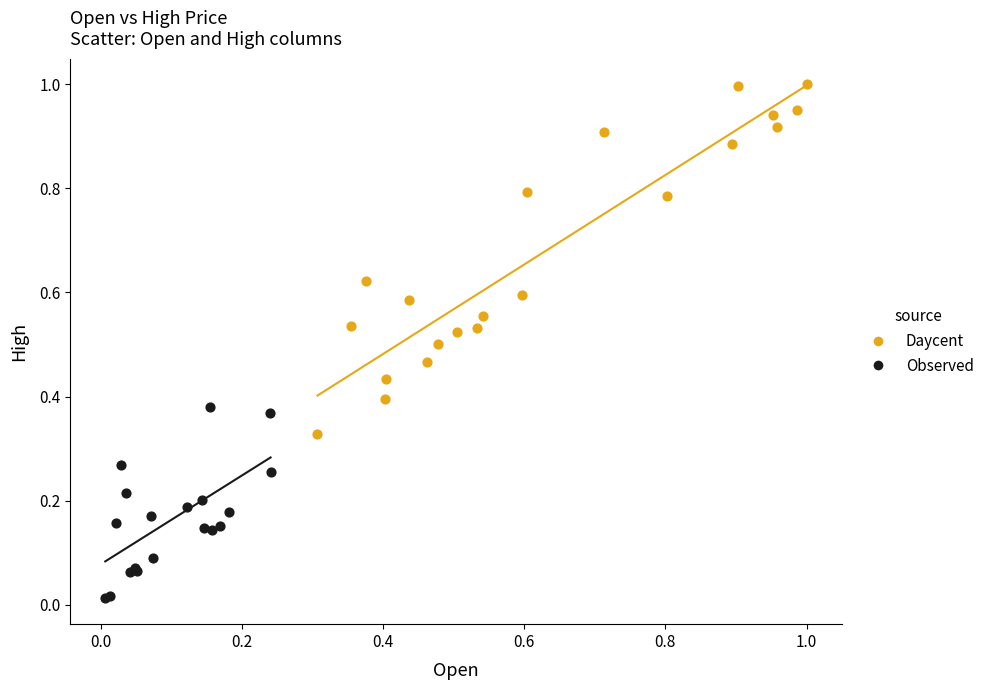

Which series contains the lowest Y value?

Observed